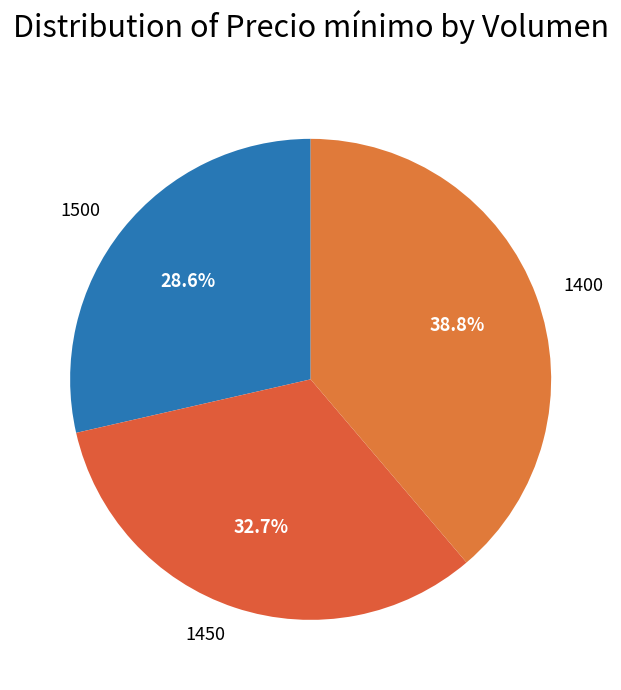

Count the number of slices in the pie.

3